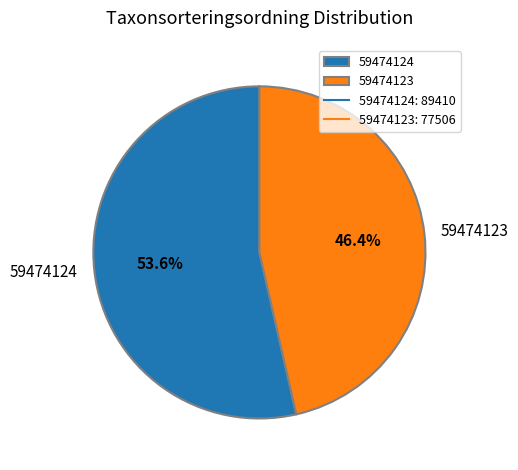

Is the sum of 59474124 and 59474123 greater than half?

Yes